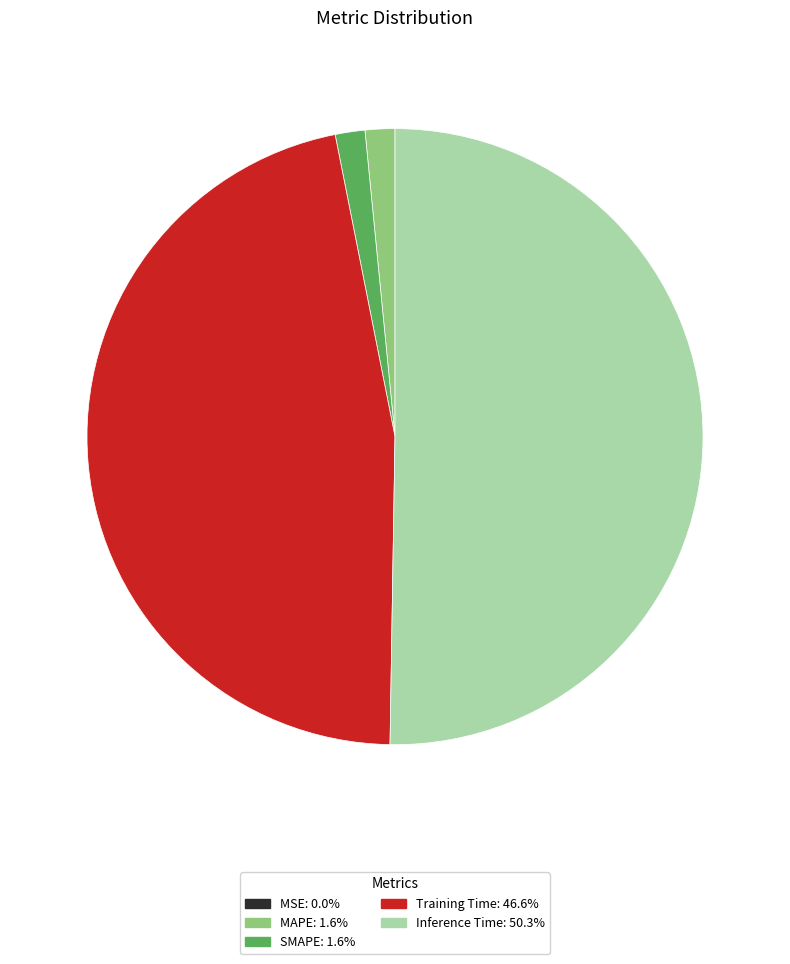

Is it true that Inference Time is 63% of the pie?

False